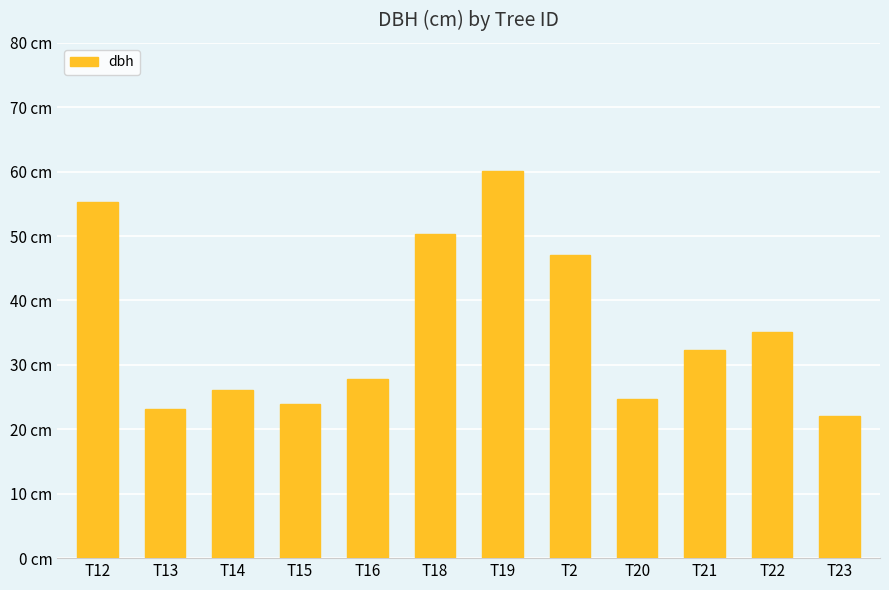

What is the sum of all values?

428.1